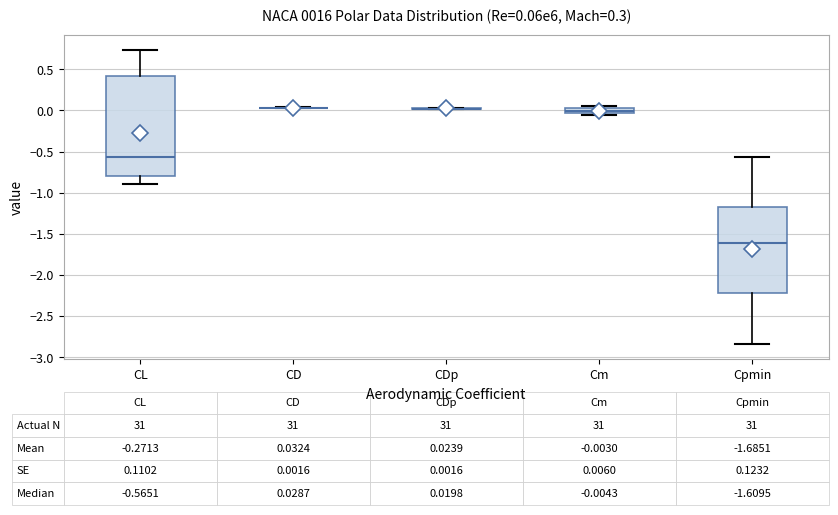

Comparing the boxes themselves (not the whiskers), which one is the tallest?

CL